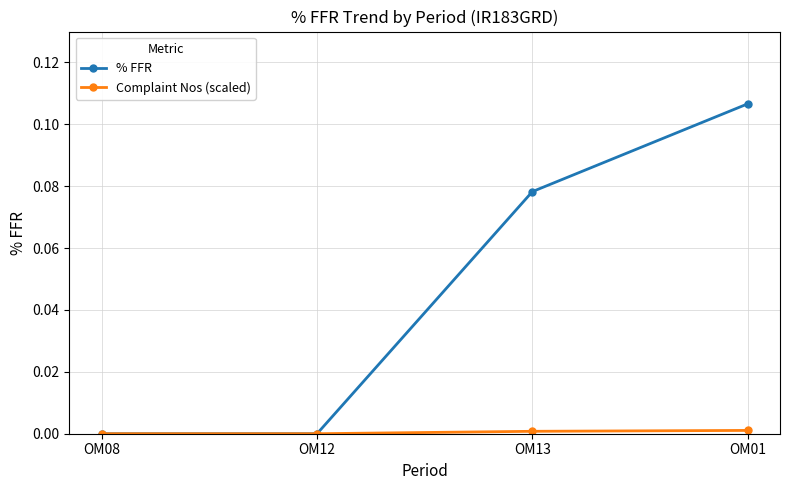

How many % FFR values are between 0 and 1?

4